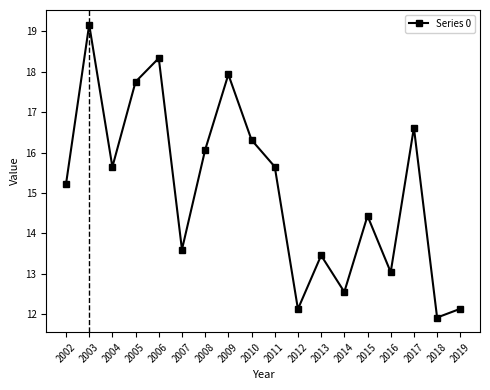

What is the sum of all values?

272.0